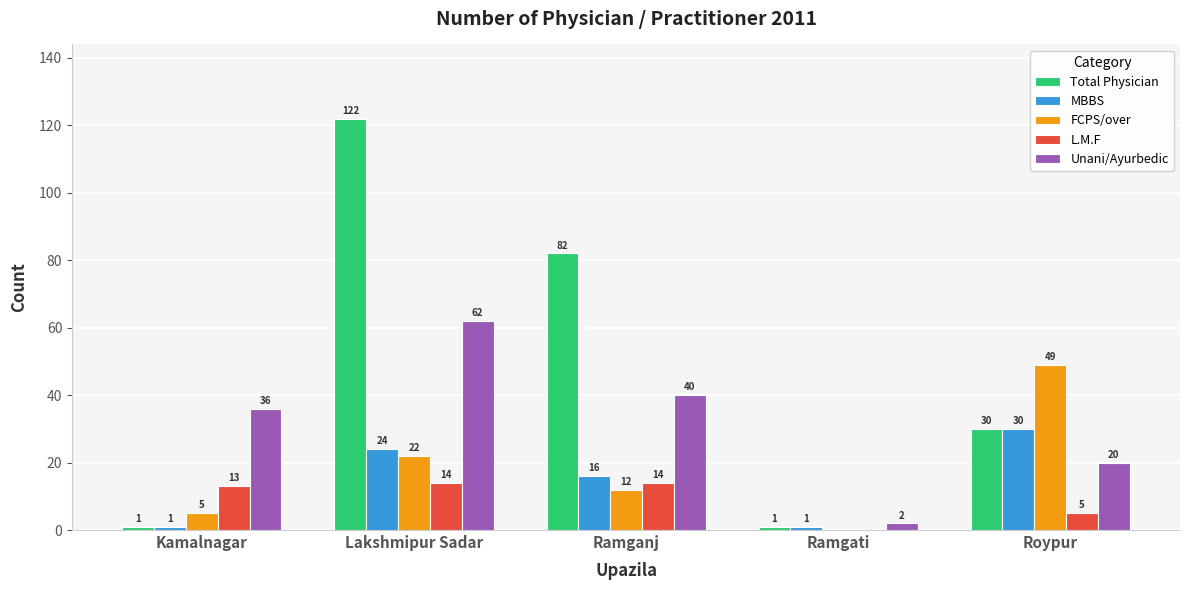

What is the difference between the Unani/Ayurbedic values at Kamalnagar and Ramgati?

34